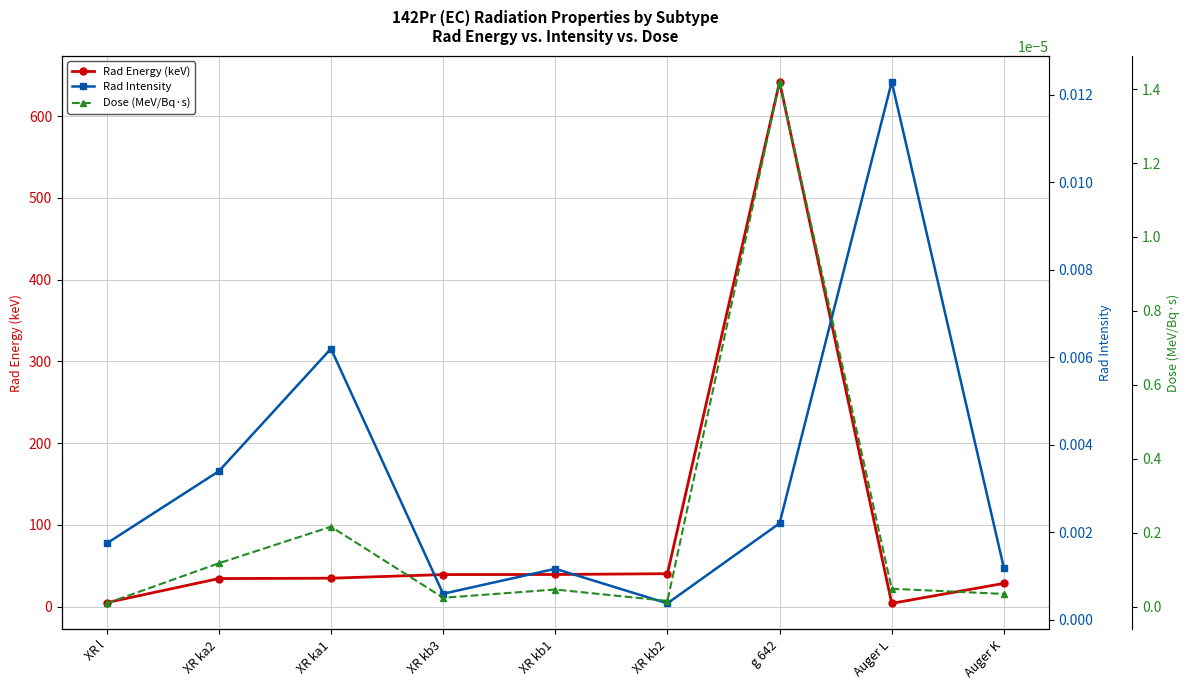

Which series has the largest total across all categories?

Rad Energy (keV)